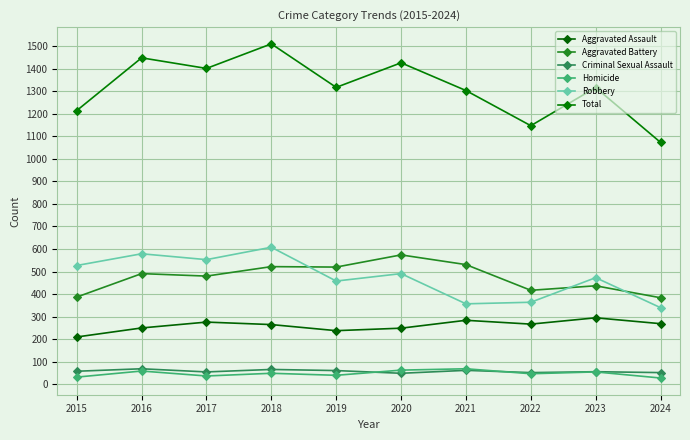

Reading left to right, extract all data points from this chart.

Aggravated Assault: 2015=210	2016=250	2017=276	2018=265	2019=238	2020=249	2021=284	2022=267	2023=295	2024=269
Aggravated Battery: 2015=387	2016=491	2017=480	2018=522	2019=520	2020=574	2021=531	2022=417	2023=437	2024=384
Criminal Sexual Assault: 2015=58	2016=69	2017=55	2018=66	2019=61	2020=49	2021=62	2022=52	2023=56	2024=52
Homicide: 2015=32	2016=59	2017=37	2018=49	2019=40	2020=63	2021=69	2022=47	2023=55	2024=28
Robbery: 2015=527	2016=579	2017=553	2018=608	2019=458	2020=491	2021=357	2022=364	2023=473	2024=340
Total: 2015=1214	2016=1448	2017=1401	2018=1510	2019=1317	2020=1426	2021=1303	2022=1147	2023=1316	2024=1073